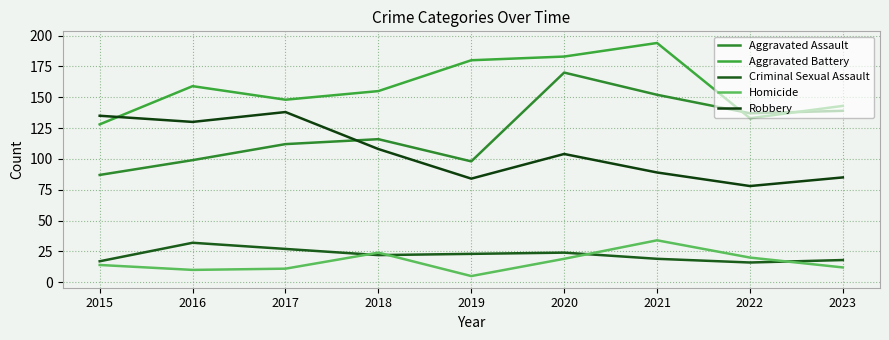

List the series in order of their peak value, lowest first.

Criminal Sexual Assault, Homicide, Robbery, Aggravated Assault, Aggravated Battery